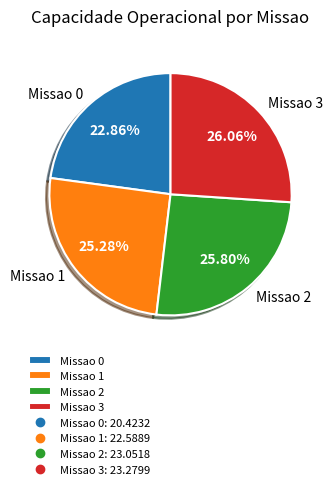

Is the sum of Missao 0 and Missao 2 greater than half?

No